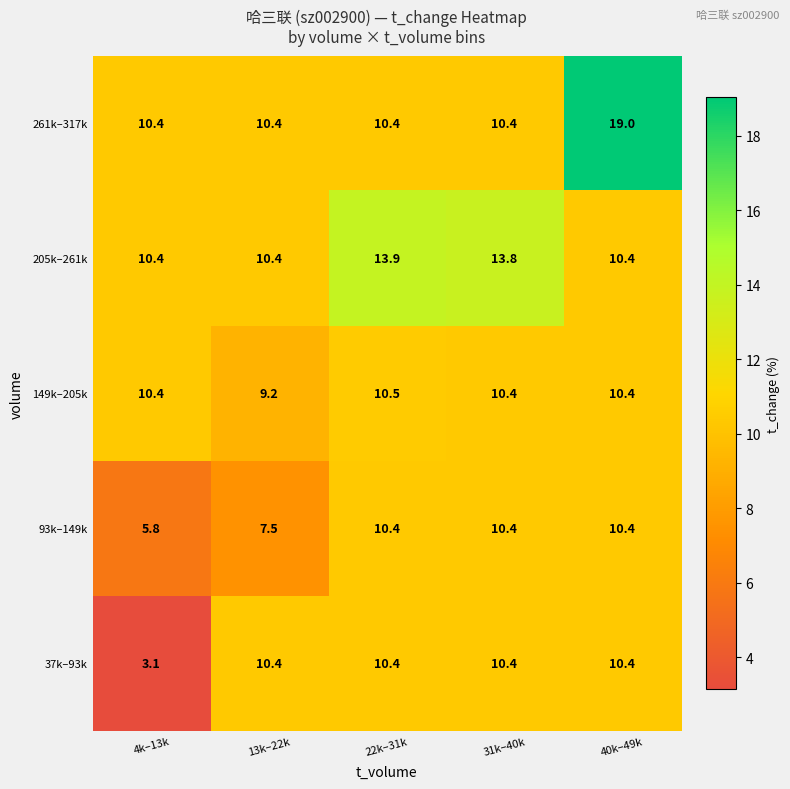

What is the minimum value for 149k–205k?

9.2